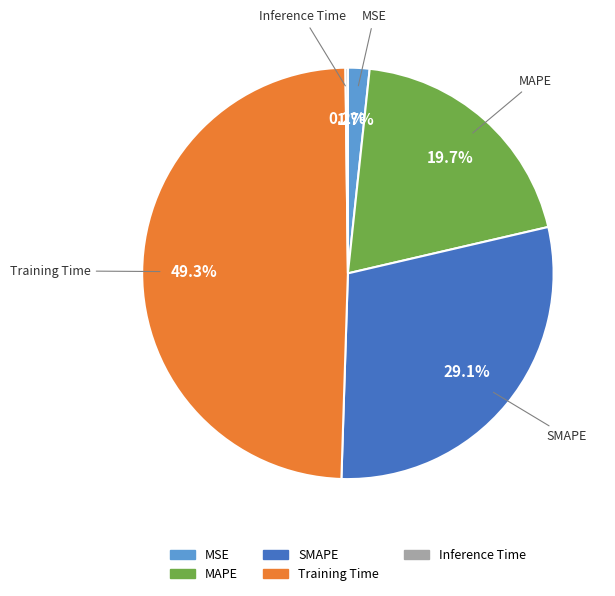

Does Training Time represent more than half of the total?

No